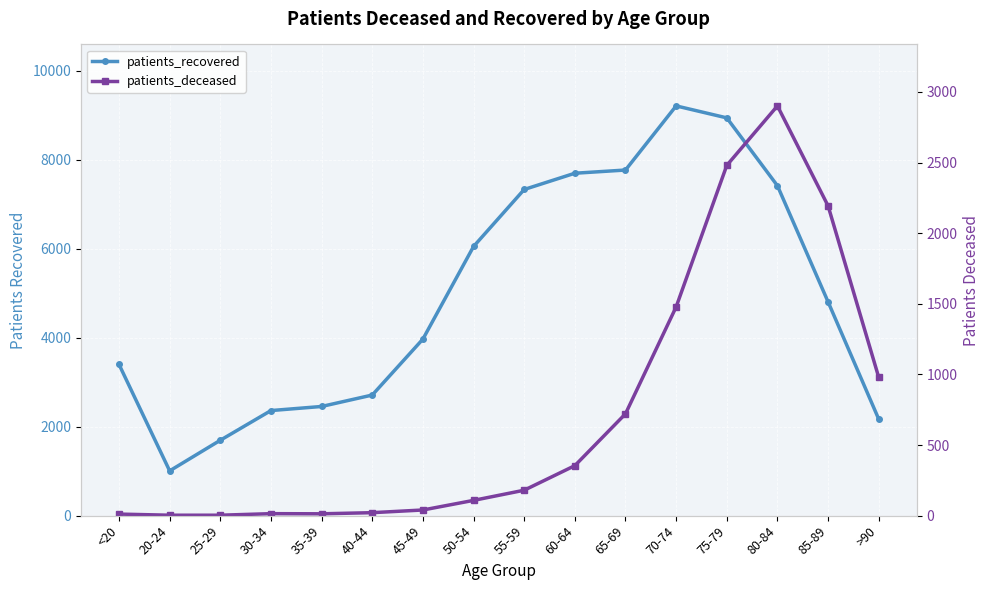

At how many categories does at least one series exceed 2112?

14